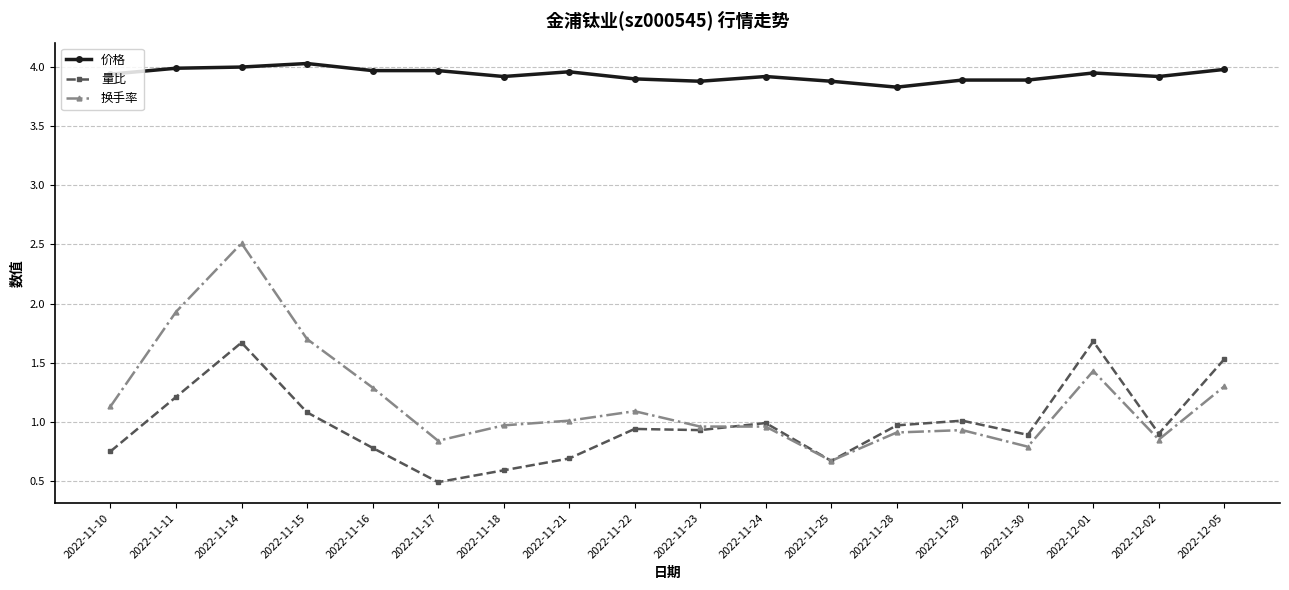

True or false: 换手率 has a value of 1.7 at 2022-11-15.

True